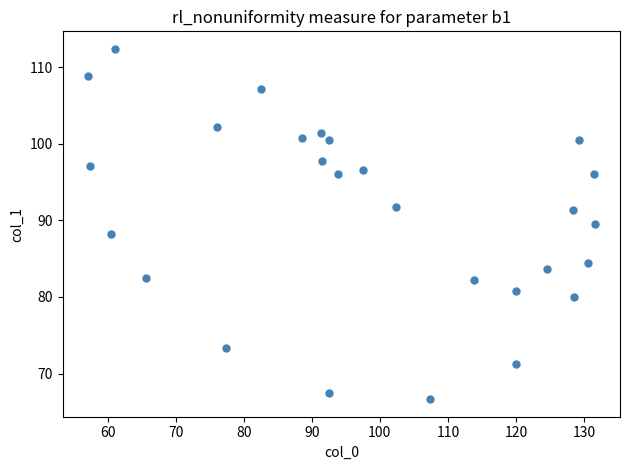

What is the range of X values (max minus min)?

74.5